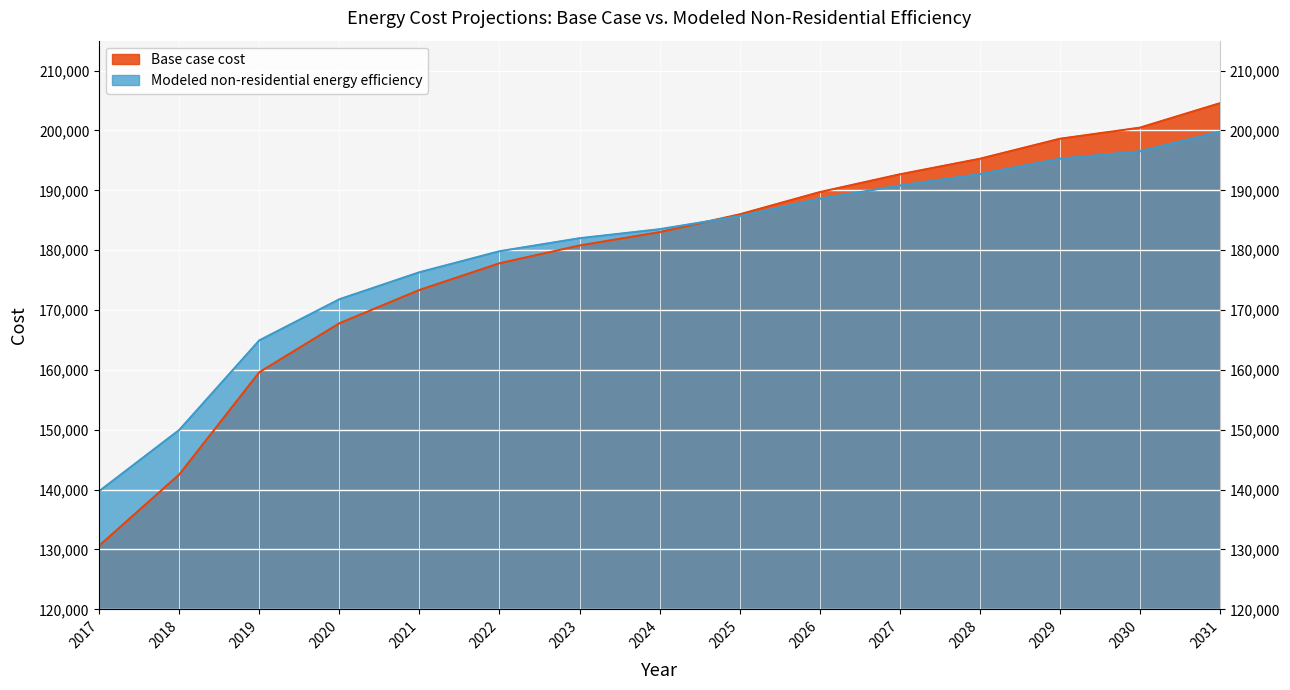

After their last crossing, which series has the higher values: Base case cost or Modeled non-residential energy efficiency?

Base case cost